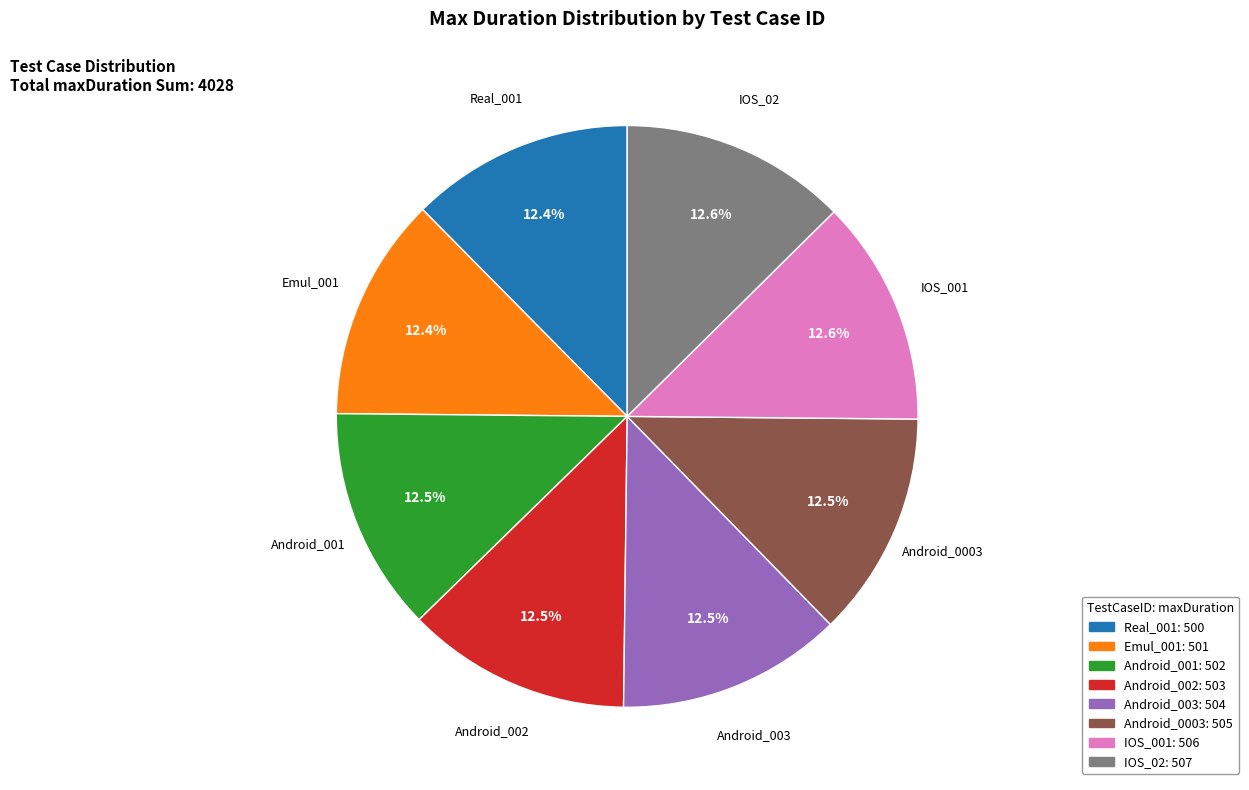

Do IOS_001 and IOS_02 together represent more than half of the pie?

No